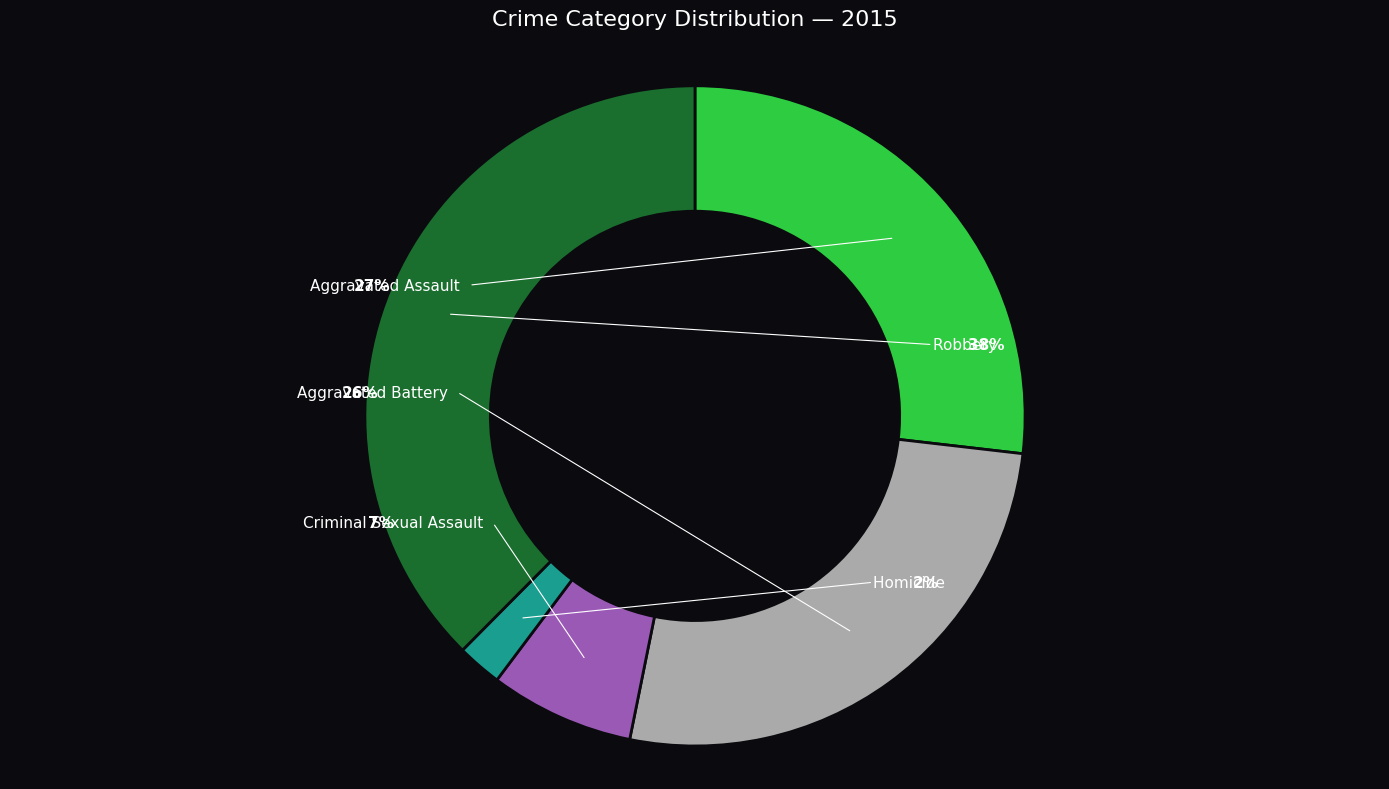

True or false: Aggravated Battery accounts for 26% of the total.

True